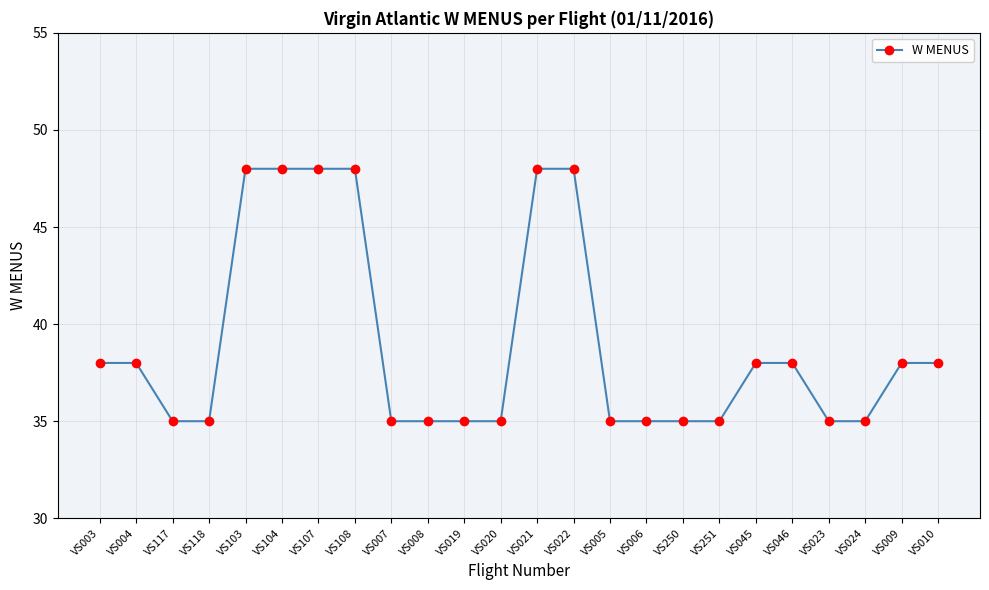

What is the smallest value displayed?

35